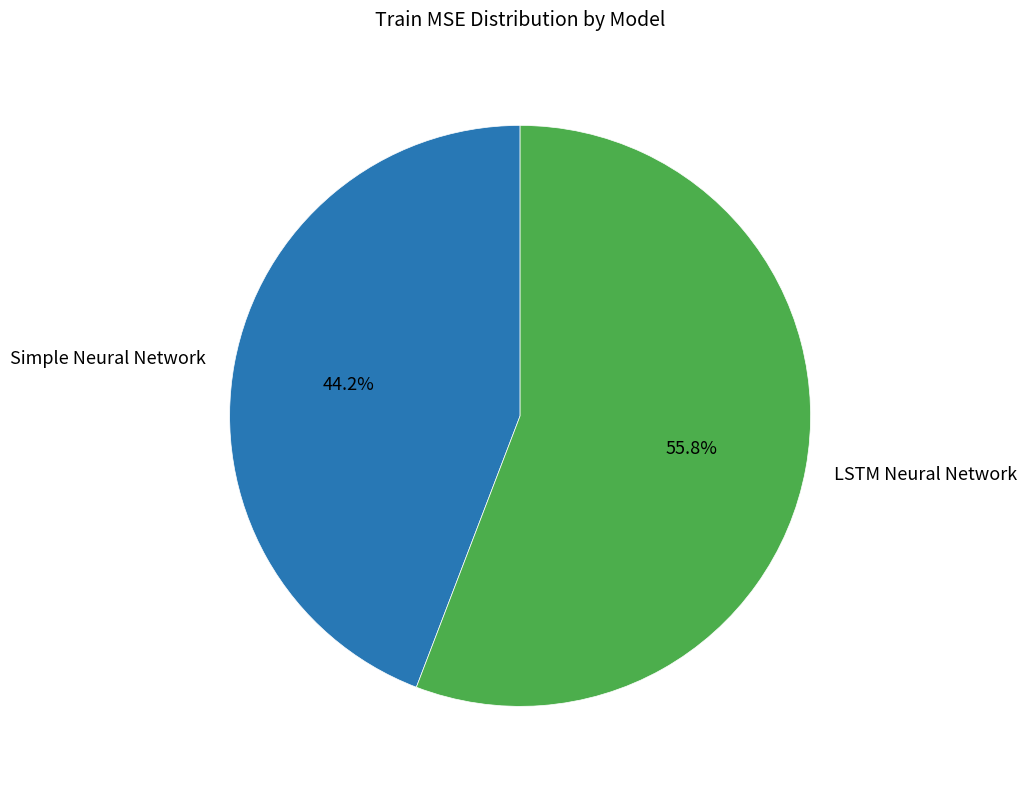

Between Simple Neural Network and LSTM Neural Network, which is larger?

LSTM Neural Network